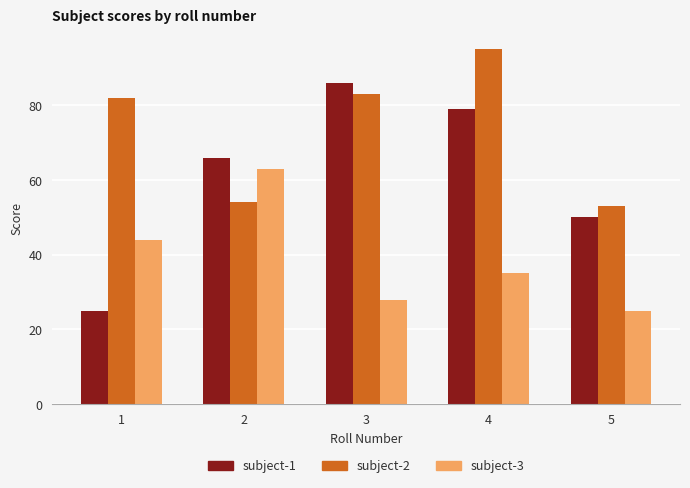

Between 1 and 3, which series saw the biggest shift?

subject-1